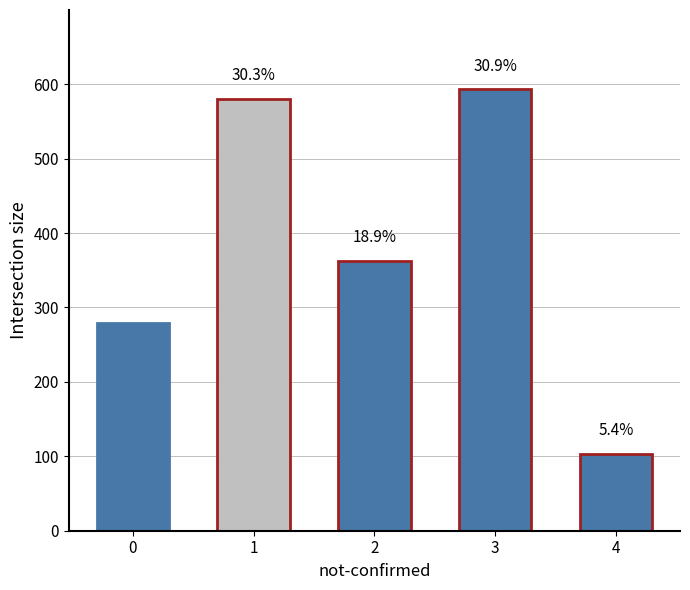

What is the difference between the maximum and minimum values?

490